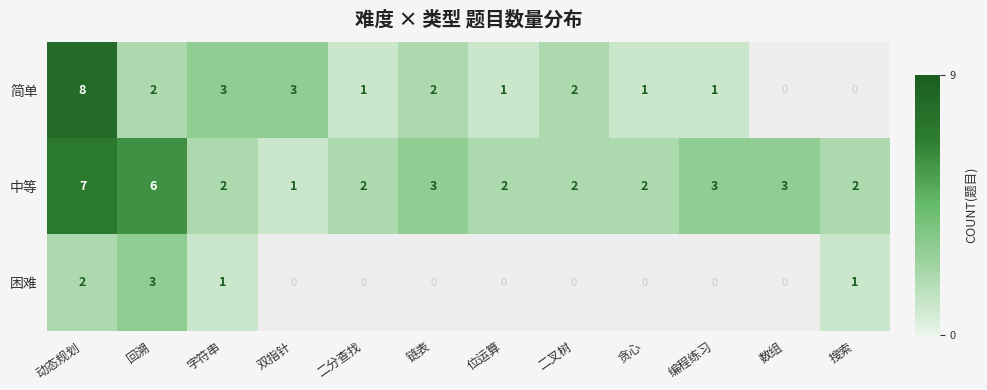

How many distinct data groups are displayed?

3